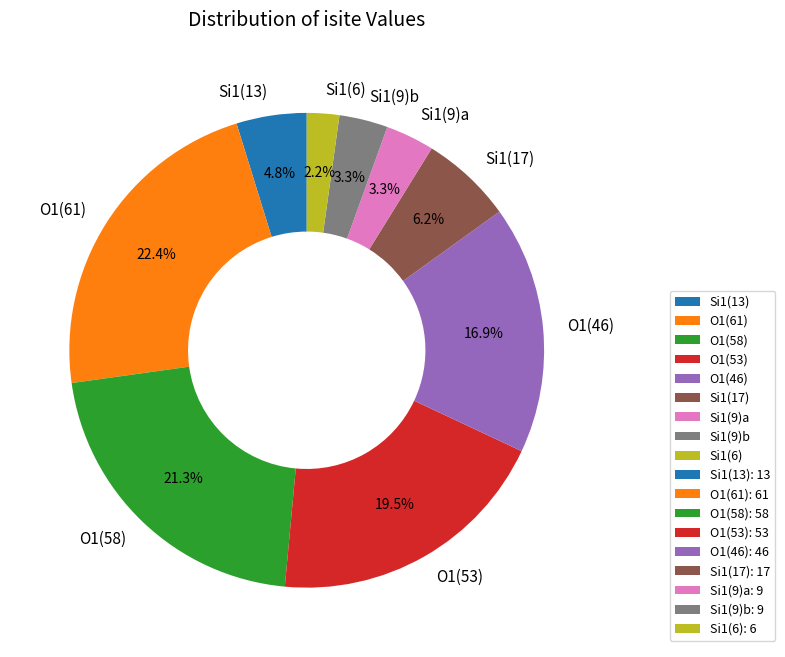

Which slice is the smallest?

Si1(6)